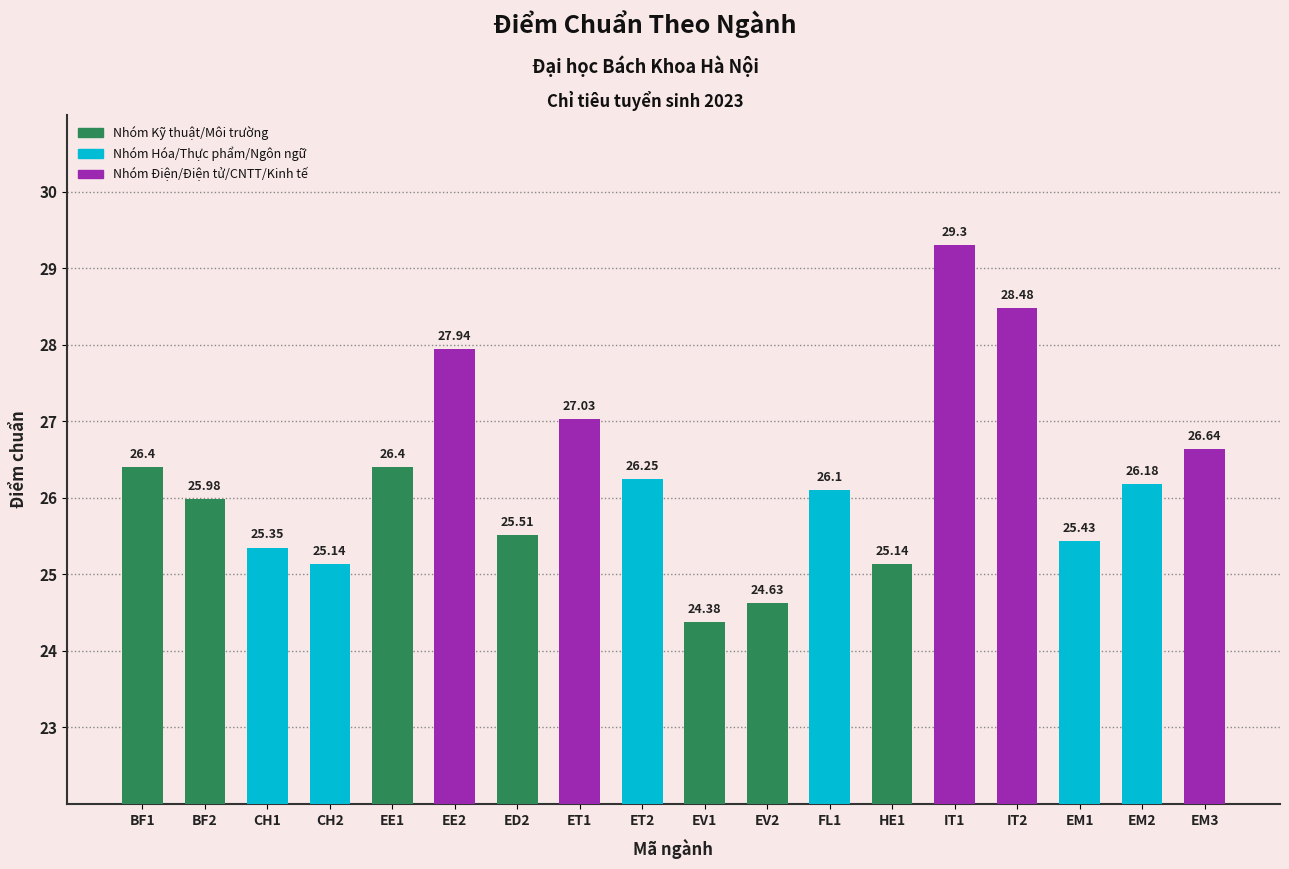

Approximately how many times larger is the value at EM2 compared to CH1?

1.0